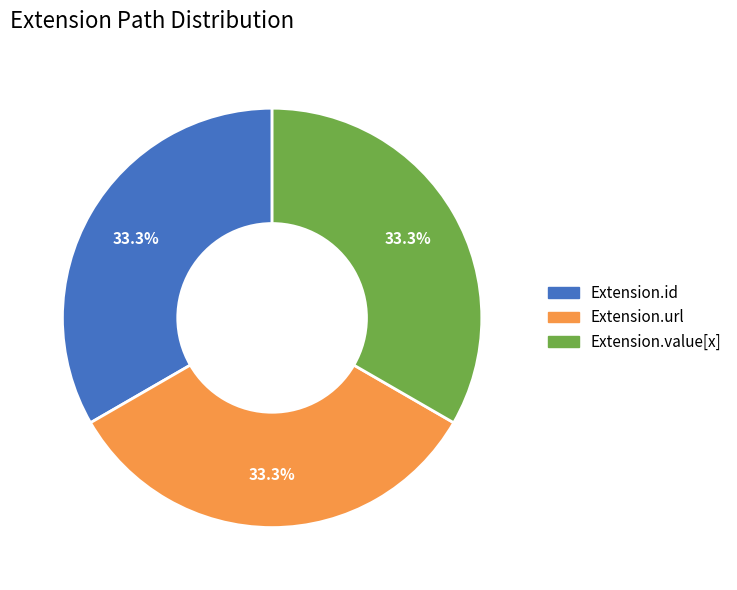

Approximately how many times larger is the value at Extension.url compared to Extension.value[x]?

1.0